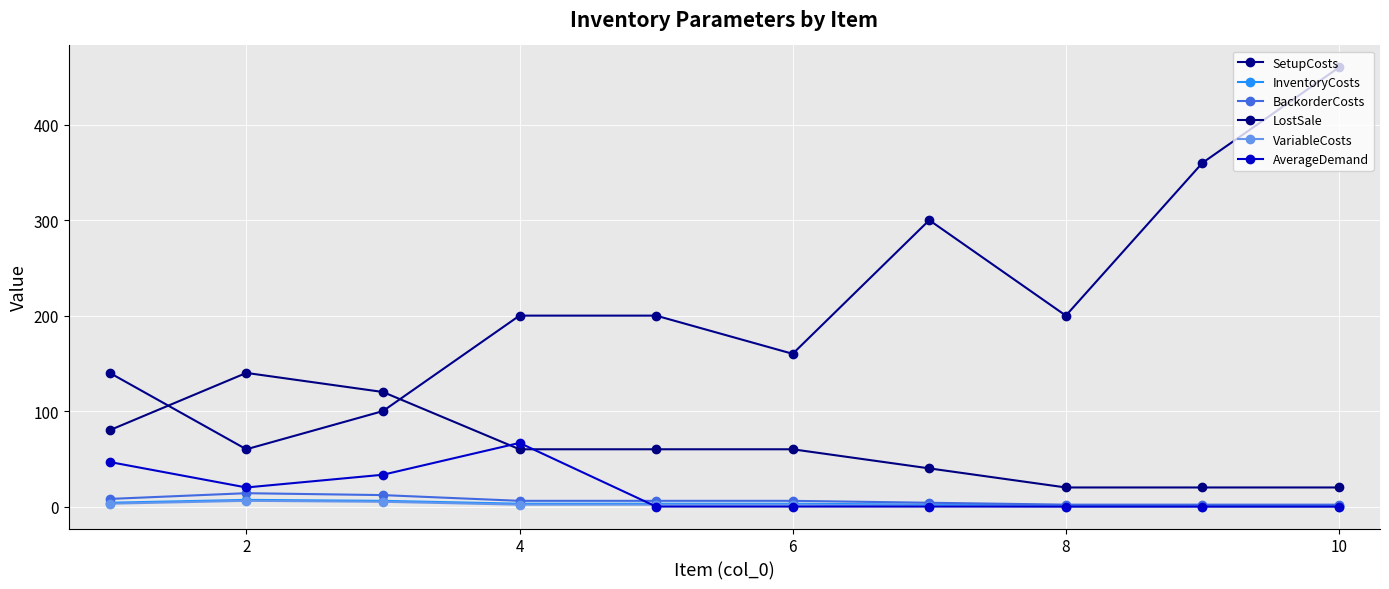

What is the maximum value shown in the chart?

460.0